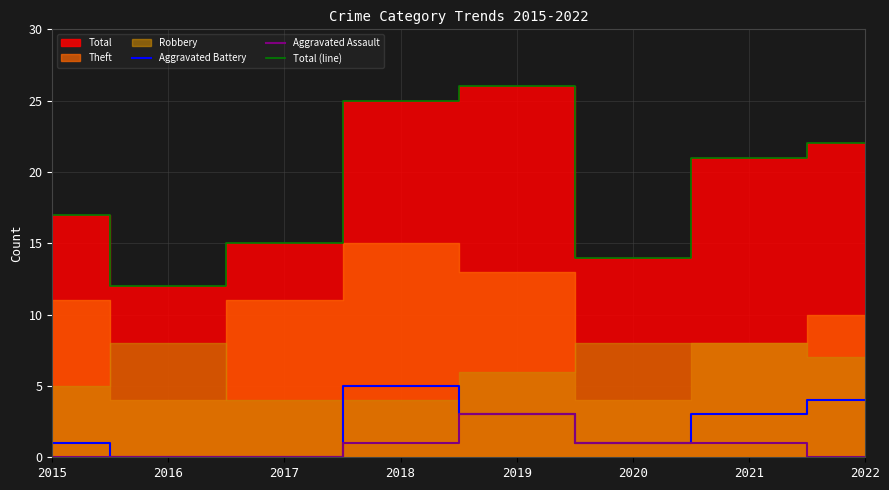

What is the value of the Aggravated Battery point at the 5th from the left?

3